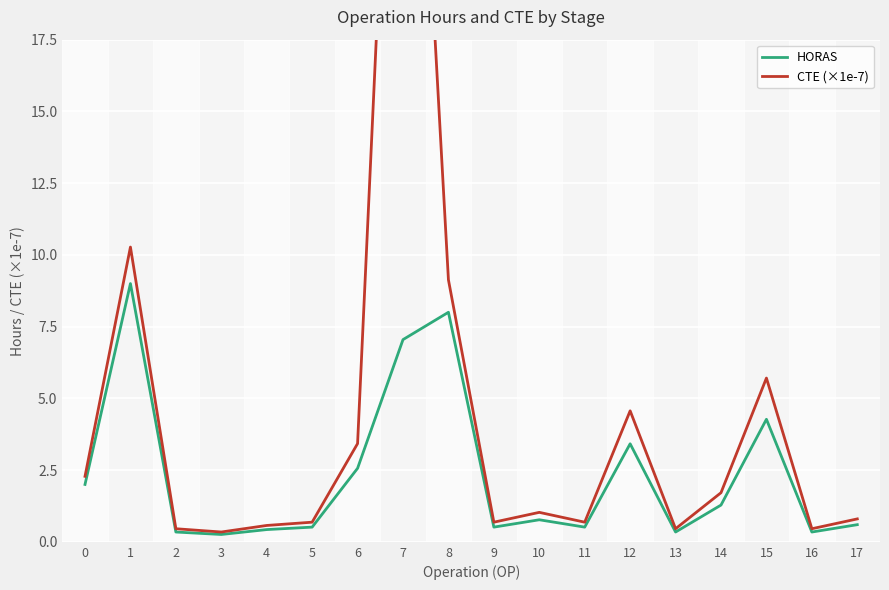

Reading left to right, extract all data points from this chart.

HORAS: 2.0	9.0	0.3	0.3	0.4	0.5	2.6	7.0	8.0	0.5	0.8	0.5	3.4	0.3	1.3	4.3	0.3	0.6
CTE (×1e-7): 2.3	10.3	0.5	0.3	0.6	0.7	3.4	37.7	9.1	0.7	1.0	0.7	4.6	0.5	1.7	5.7	0.5	0.8